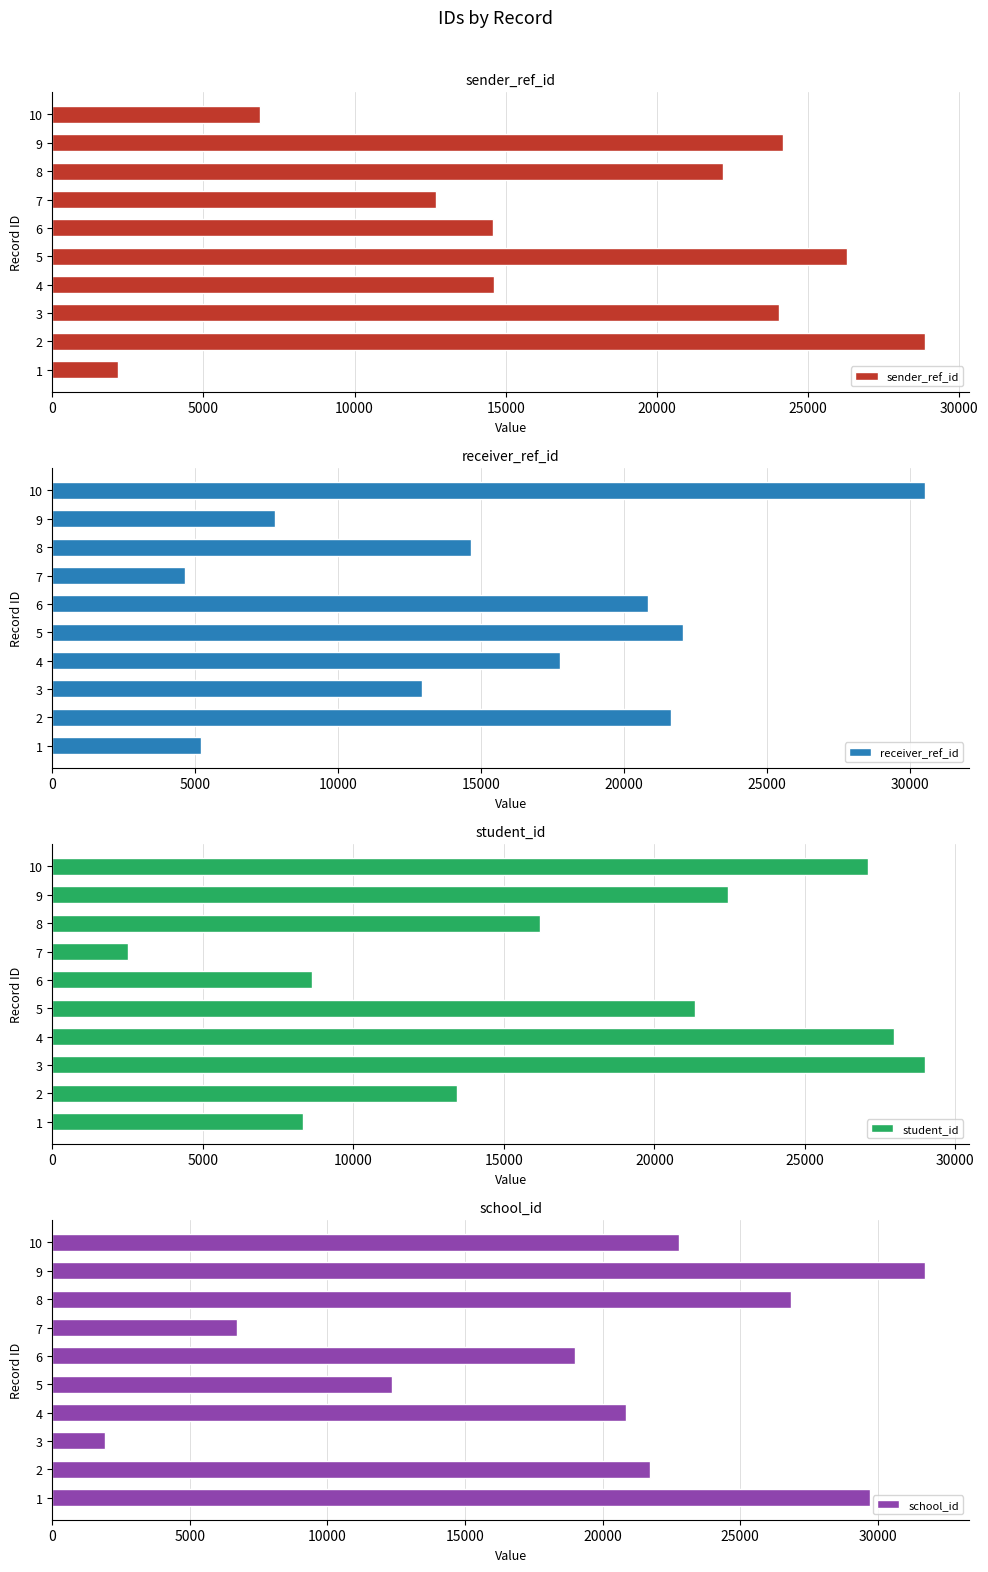

What is the average value of the sender_ref_id series?

17649